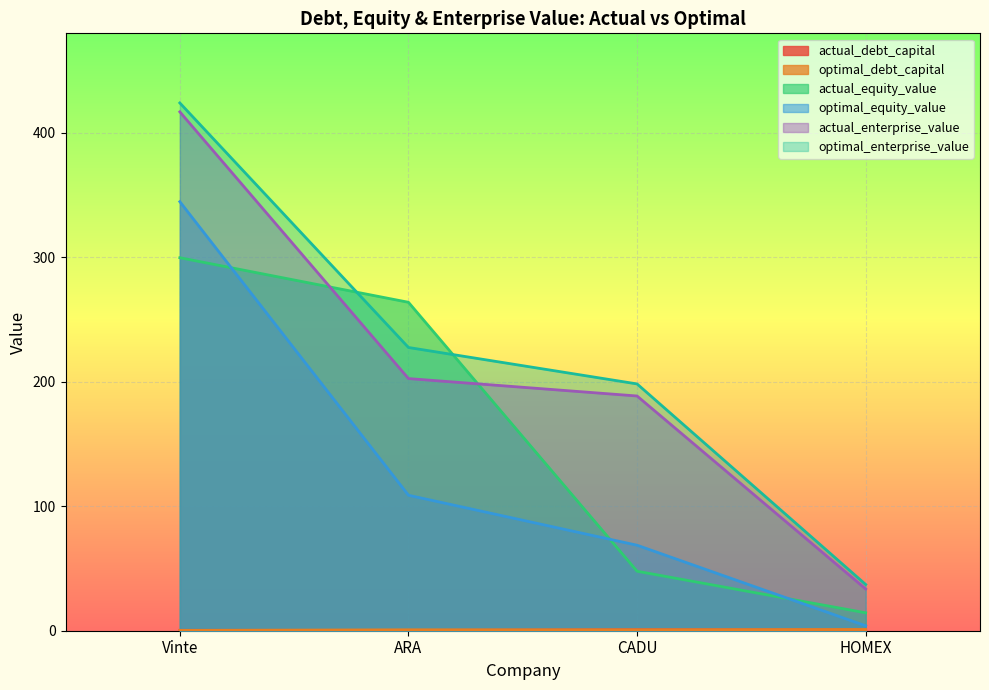

What is the label of the 1st point from the left?

Vinte